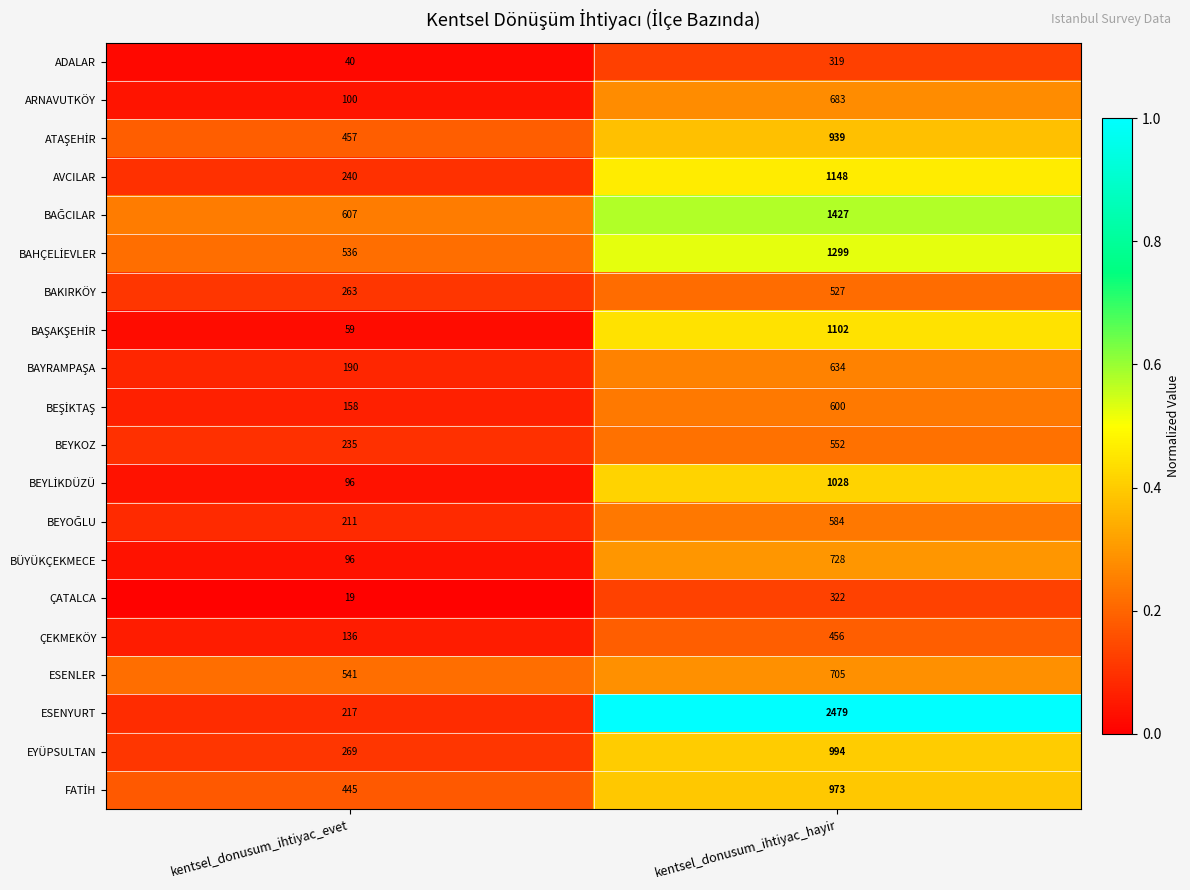

At which label is AVCILAR closest to 694?

kentsel_donusum_ihtiyac_evet